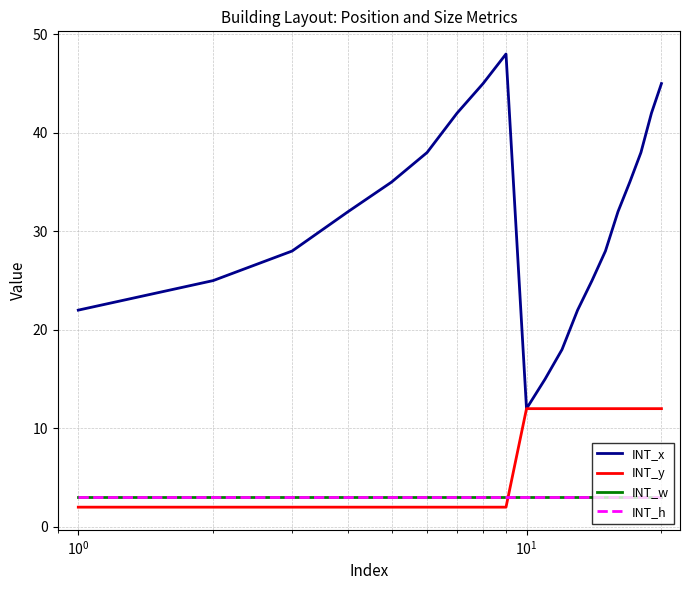

Does the chart have visible grid lines?

Yes